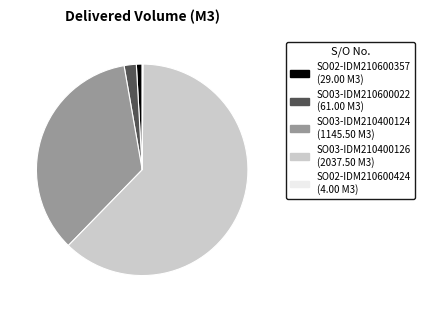

True or false: SO03-IDM210400126 accounts for 62% of the total.

True